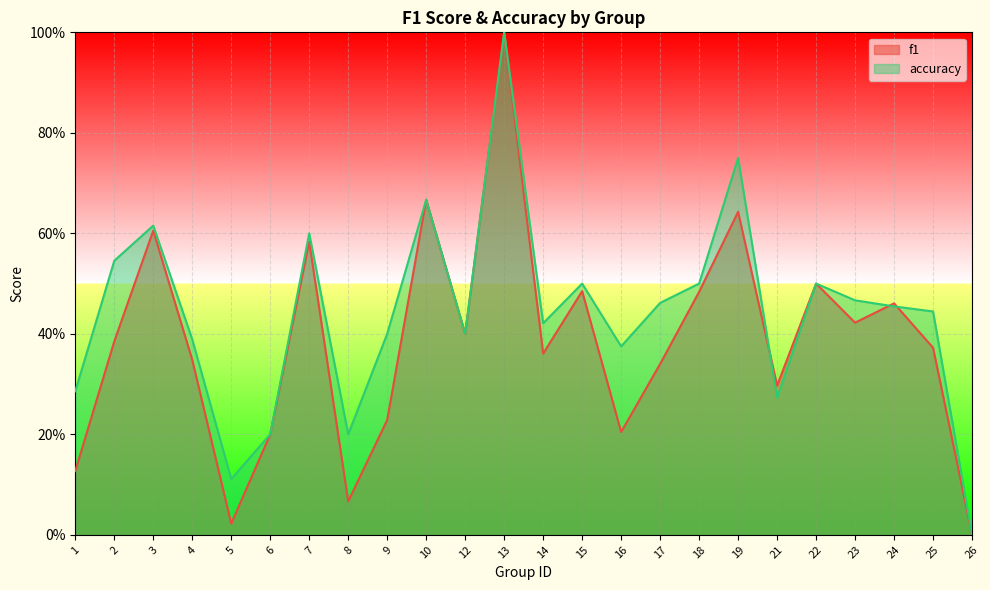

Reading left to right, transcribe all the data shown in this chart.

f1: 1=0.1	2=0.4	3=0.6	4=0.3	5=0.0	6=0.2	7=0.6	8=0.1	9=0.2	10=0.7	12=0.4	13=1.0	14=0.4	15=0.5	16=0.2	17=0.3	18=0.5	19=0.6	21=0.3	22=0.5	23=0.4	24=0.5	25=0.4	26=0.0
accuracy: 1=0.3	2=0.5	3=0.6	4=0.4	5=0.1	6=0.2	7=0.6	8=0.2	9=0.4	10=0.7	12=0.4	13=1.0	14=0.4	15=0.5	16=0.4	17=0.5	18=0.5	19=0.8	21=0.3	22=0.5	23=0.5	24=0.5	25=0.4	26=0.0